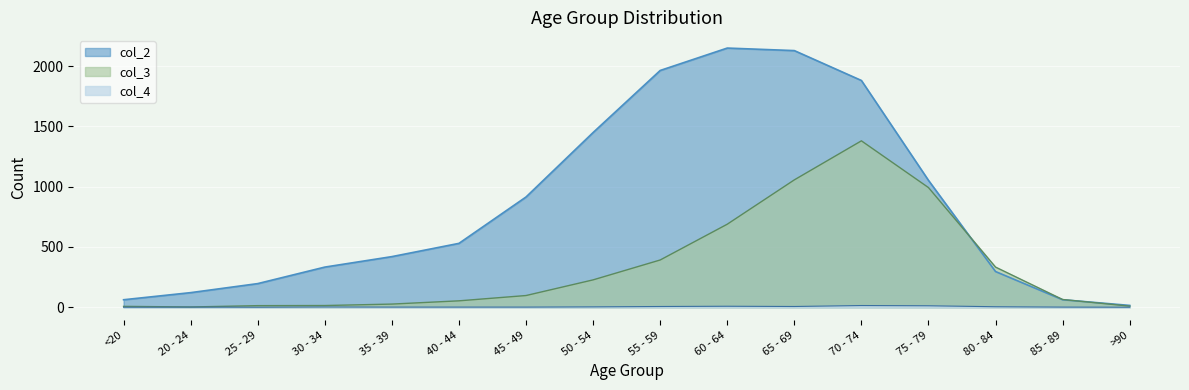

Reading left to right, extract all data points from this chart.

col_2: <20=62	20 - 24=121	25 - 29=196	30 - 34=333	35 - 39=420	40 - 44=530	45 - 49=915	50 - 54=1450	55 - 59=1965	60 - 64=2151	65 - 69=2130	70 - 74=1882	75 - 79=1053	80 - 84=296	85 - 89=62	>90=15
col_3: <20=7	20 - 24=2	25 - 29=13	30 - 34=14	35 - 39=26	40 - 44=53	45 - 49=97	50 - 54=227	55 - 59=392	60 - 64=689	65 - 69=1057	70 - 74=1381	75 - 79=993	80 - 84=333	85 - 89=64	>90=9
col_4: <20=0	20 - 24=1	25 - 29=0	30 - 34=2	35 - 39=1	40 - 44=1	45 - 49=1	50 - 54=3	55 - 59=6	60 - 64=8	65 - 69=6	70 - 74=14	75 - 79=12	80 - 84=4	85 - 89=1	>90=0